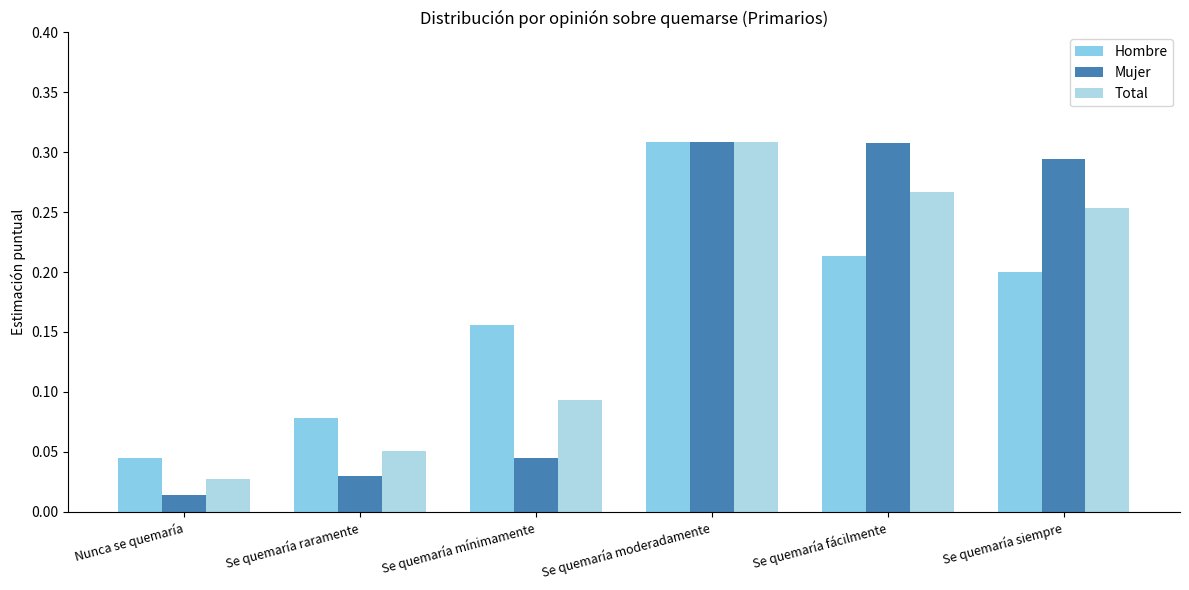

Does the chart contain any negative values?

No